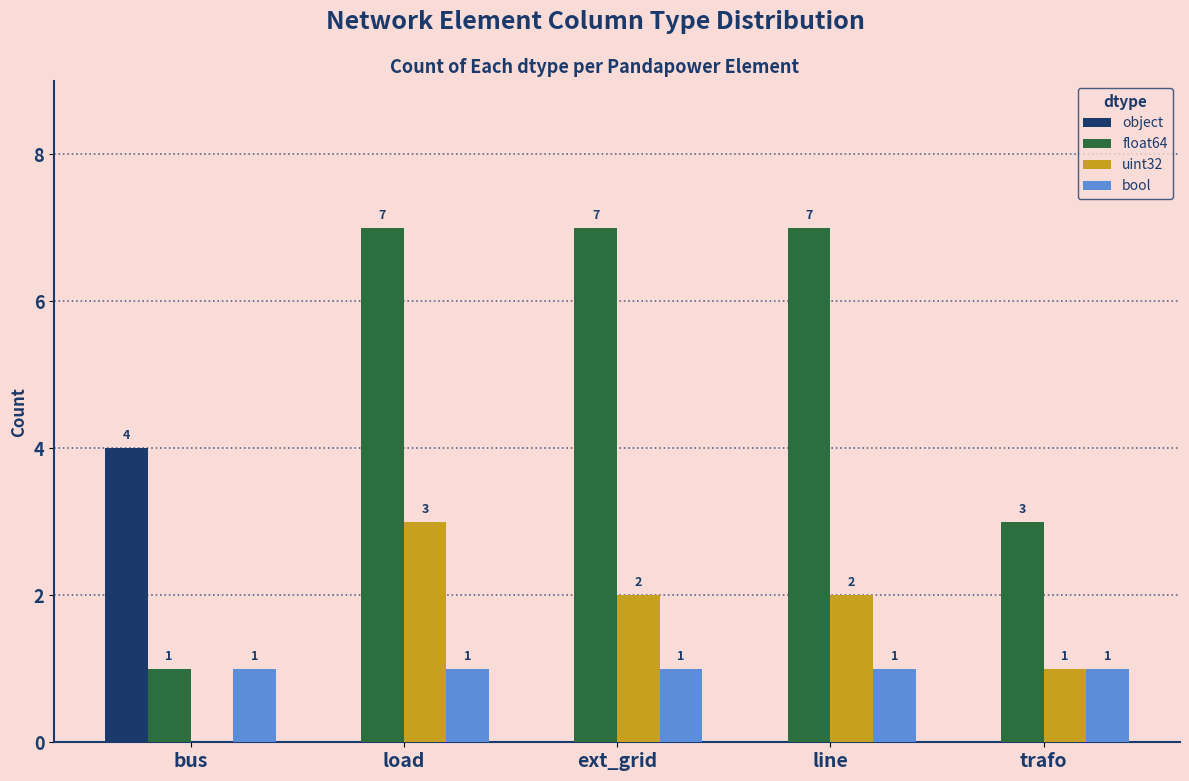

How many groups of bars are there?

5